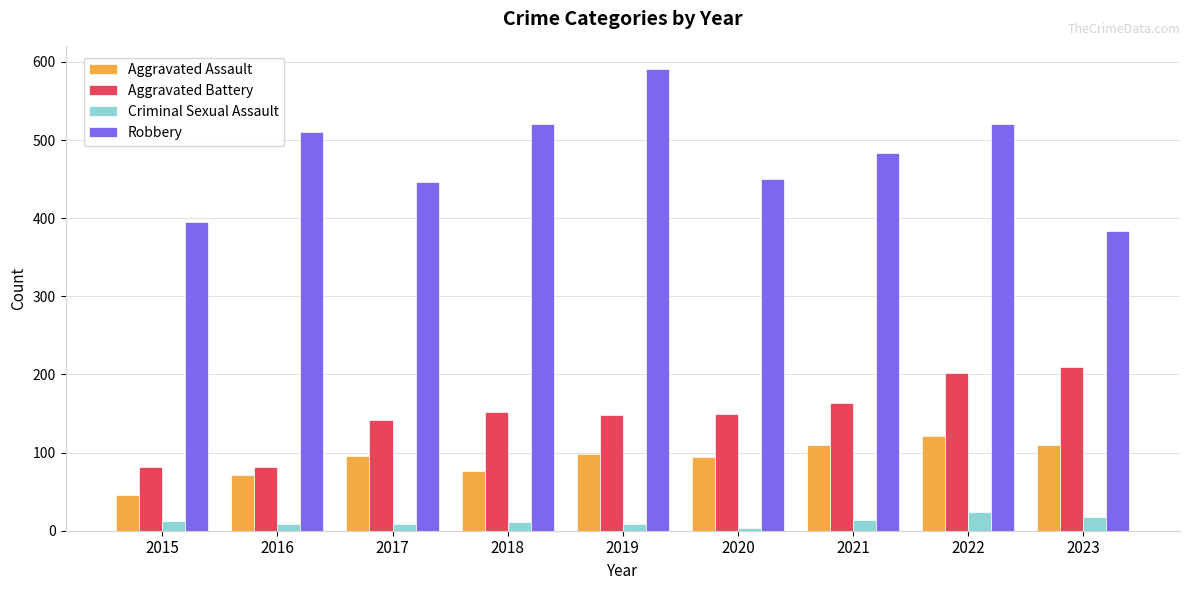

Which series changed the most between 2018 and 2023?

Robbery